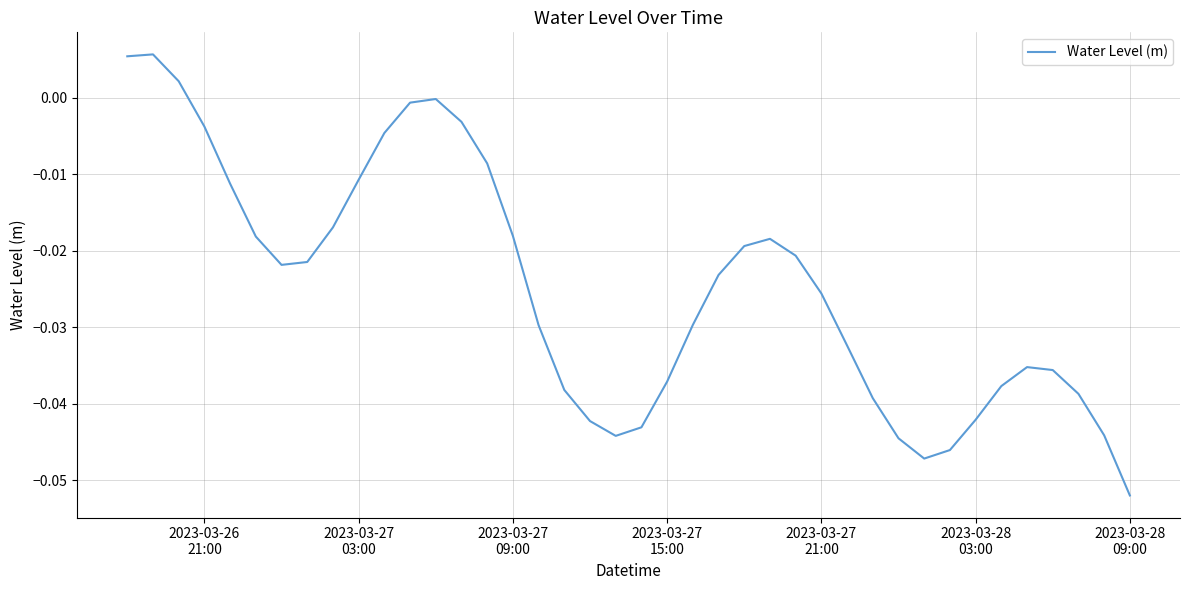

What is the difference between the maximum and minimum values?

0.1